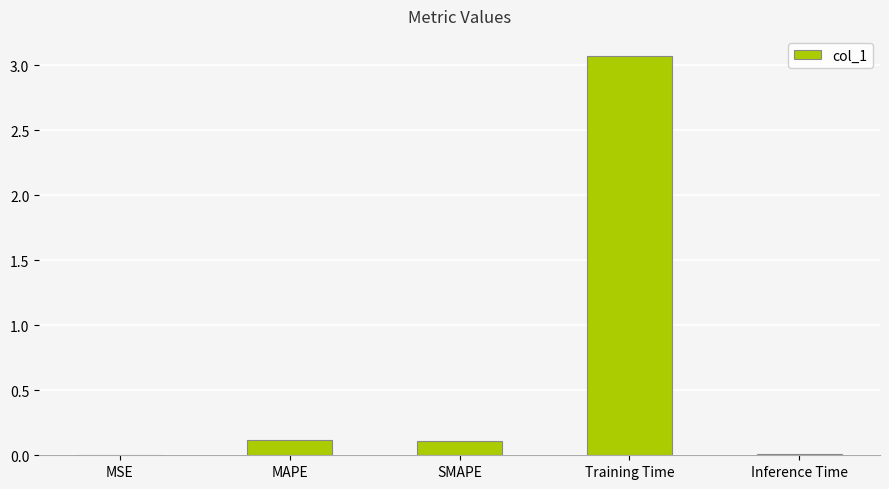

What is the sum of all values?

3.3